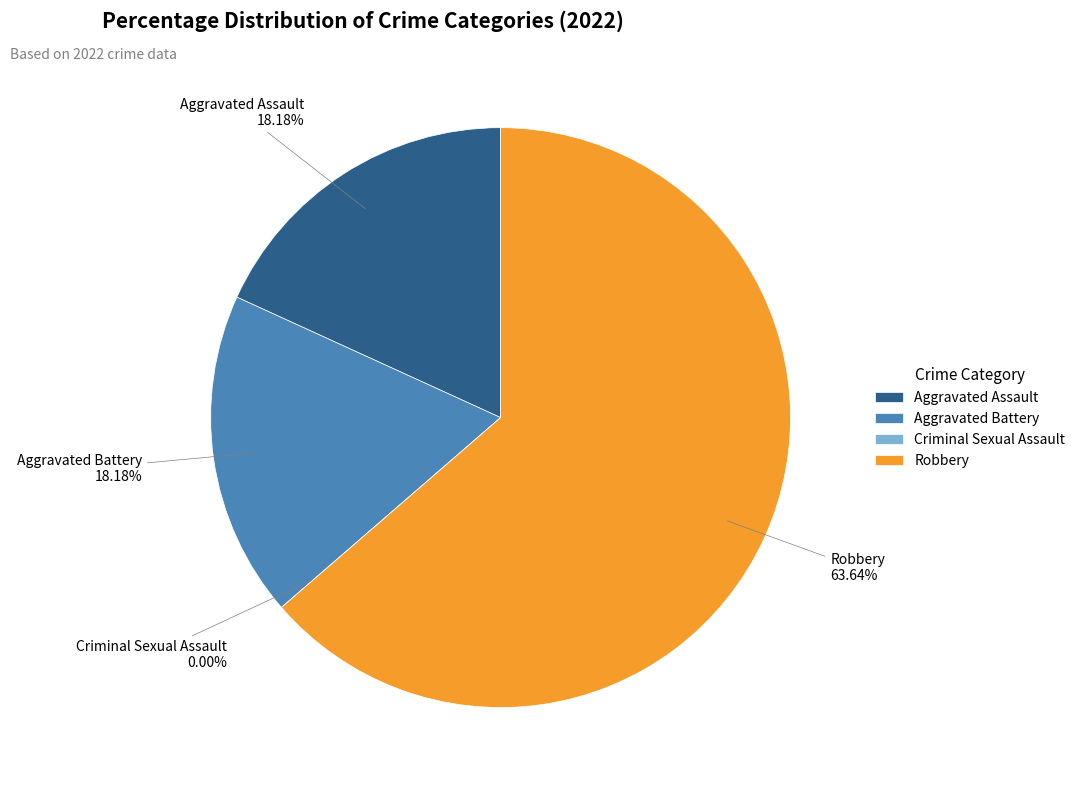

To the nearest percent, what is the difference between the largest and smallest slice percentages?

64%